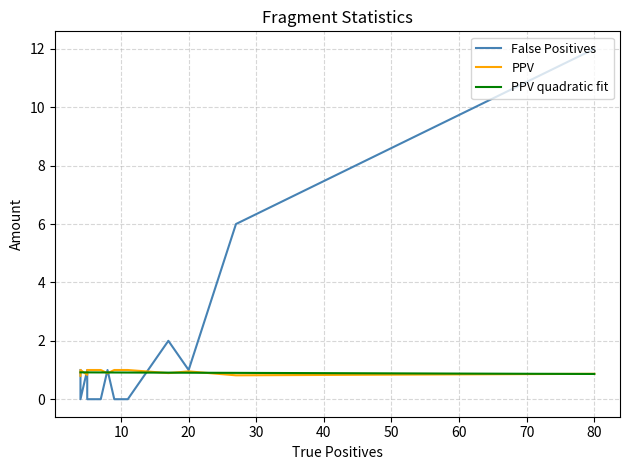

Is it true that PPV equals 1.4 at 4?

False